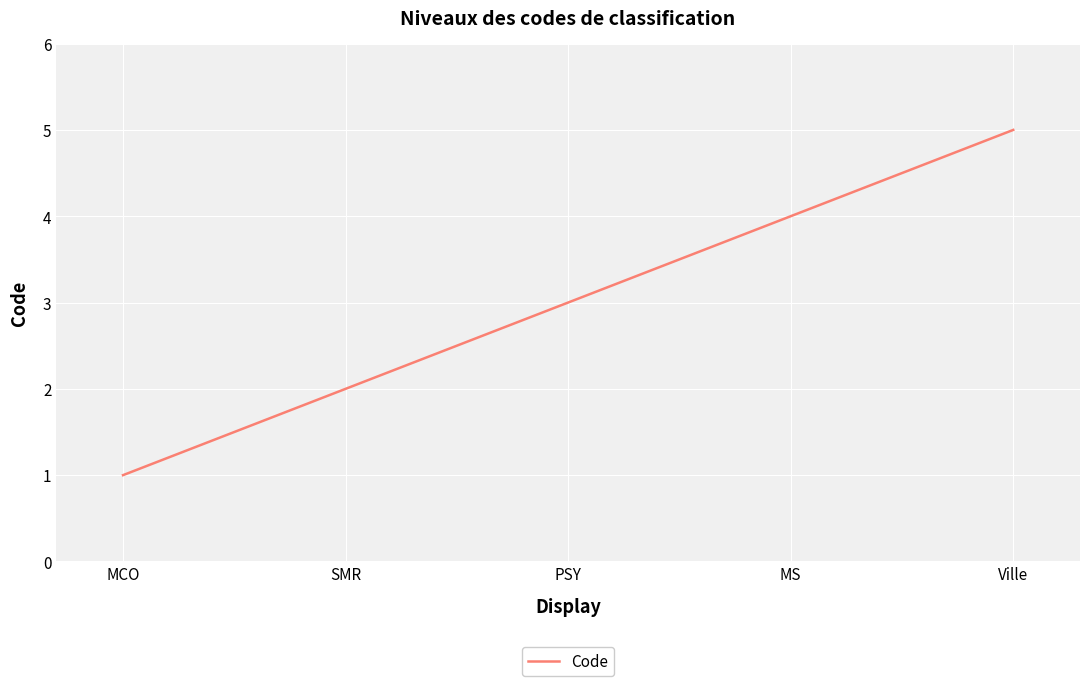

At which label is the value closest to 3?

PSY